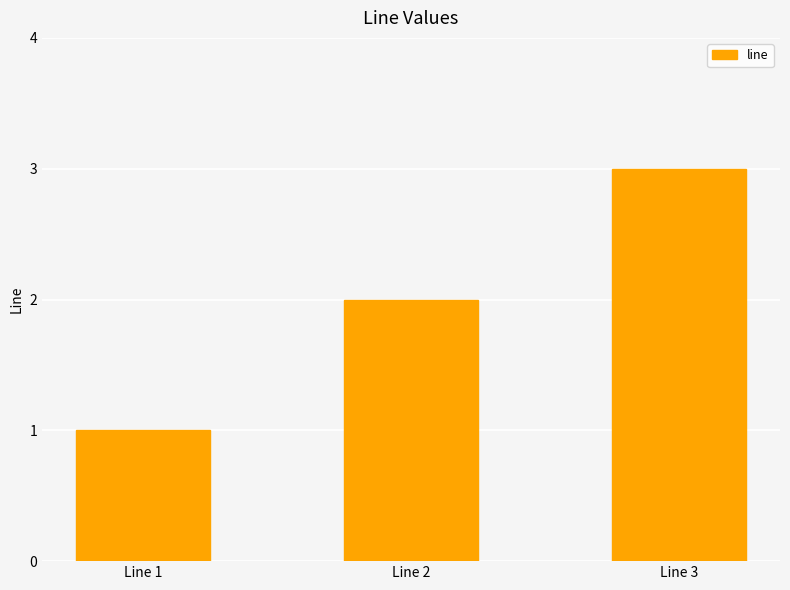

The chart shows a value of 0 at Line 1. True or false?

False